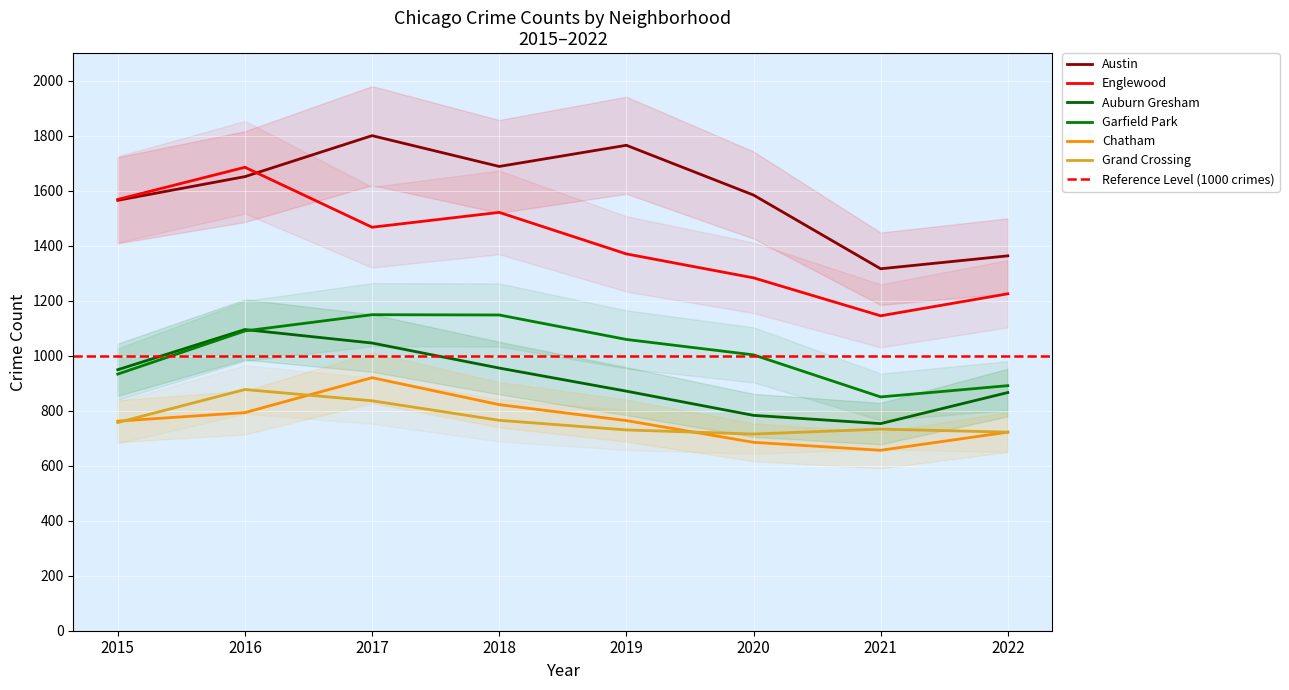

At how many categories does at least one series exceed 1475?

6